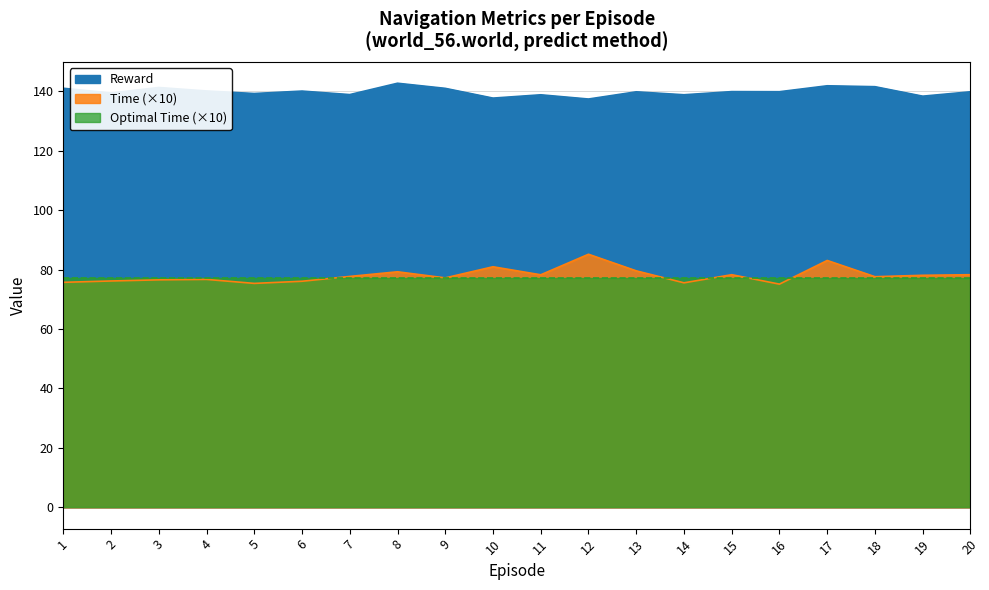

True or false: Time and Reward intersect in this chart.

False